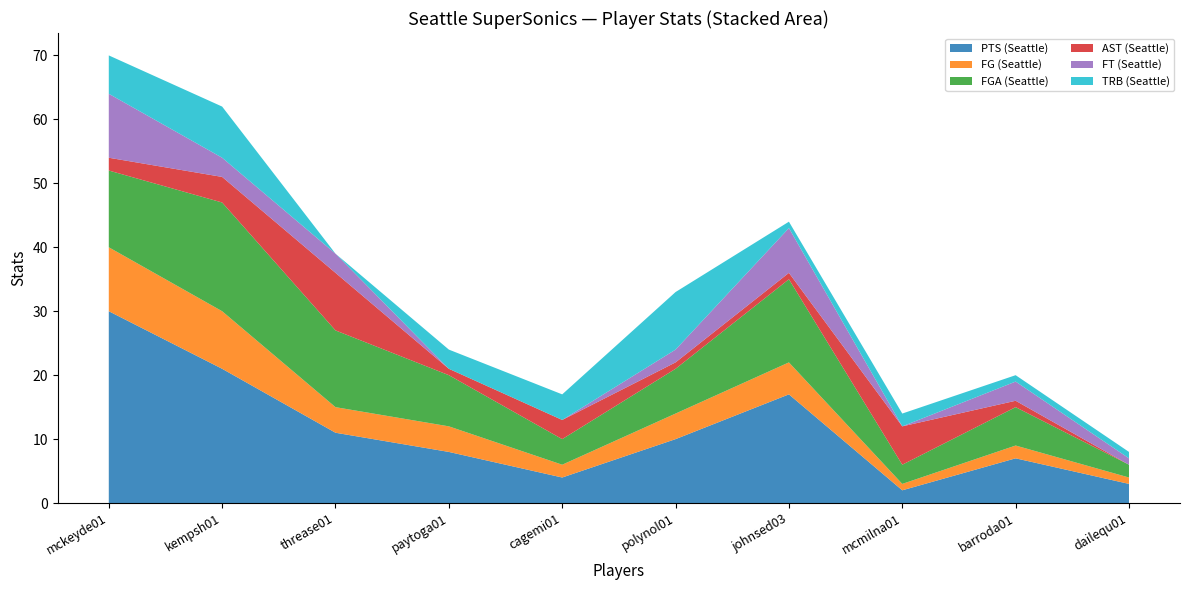

Reading left to right, list all the values displayed in this chart.

PTS (Seattle): mckeyde01=30	kempsh01=21	threase01=11	paytoga01=8	cagemi01=4	polynol01=10	johnsed03=17	mcmilna01=2	barroda01=7	dailequ01=3
FG (Seattle): mckeyde01=10	kempsh01=9	threase01=4	paytoga01=4	cagemi01=2	polynol01=4	johnsed03=5	mcmilna01=1	barroda01=2	dailequ01=1
FGA (Seattle): mckeyde01=12	kempsh01=17	threase01=12	paytoga01=8	cagemi01=4	polynol01=7	johnsed03=13	mcmilna01=3	barroda01=6	dailequ01=2
AST (Seattle): mckeyde01=2	kempsh01=4	threase01=9	paytoga01=1	cagemi01=3	polynol01=1	johnsed03=1	mcmilna01=6	barroda01=1	dailequ01=0
FT (Seattle): mckeyde01=10	kempsh01=3	threase01=3	paytoga01=0	cagemi01=0	polynol01=2	johnsed03=7	mcmilna01=0	barroda01=3	dailequ01=1
TRB (Seattle): mckeyde01=6	kempsh01=8	threase01=0	paytoga01=3	cagemi01=4	polynol01=9	johnsed03=1	mcmilna01=2	barroda01=1	dailequ01=1